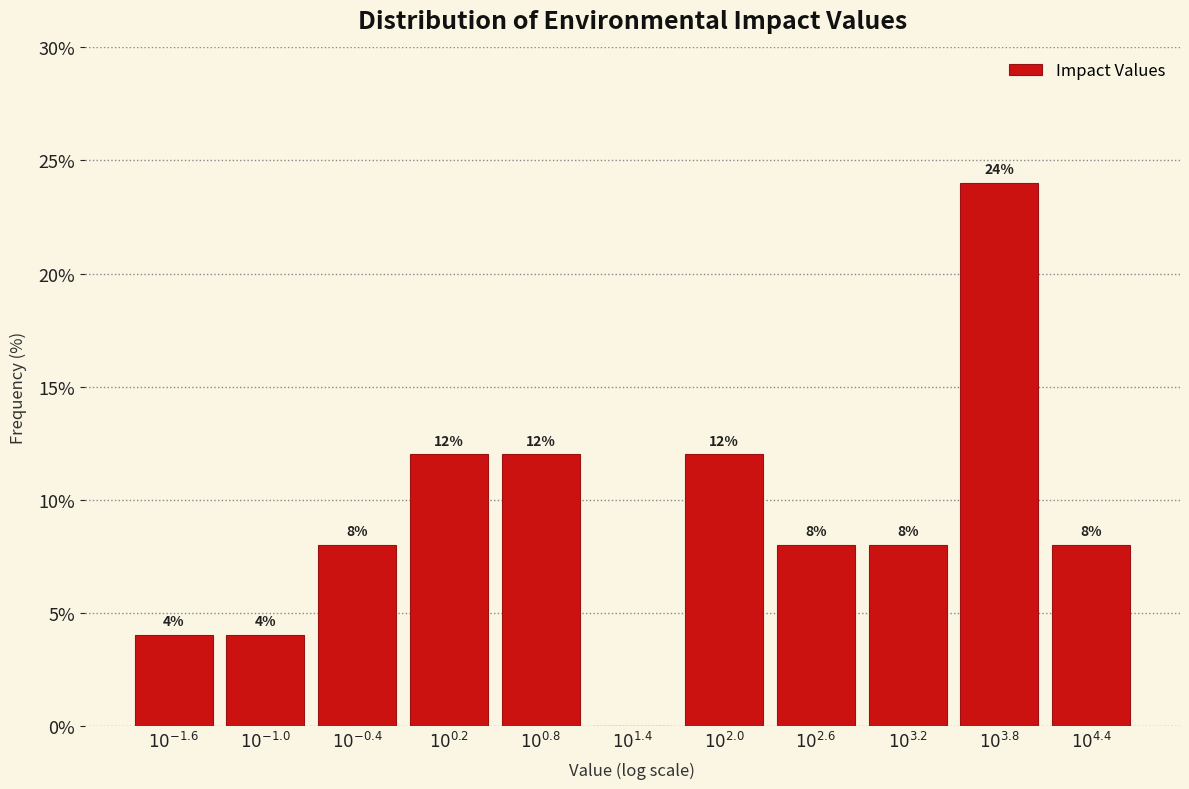

What is the greatest value displayed?

24